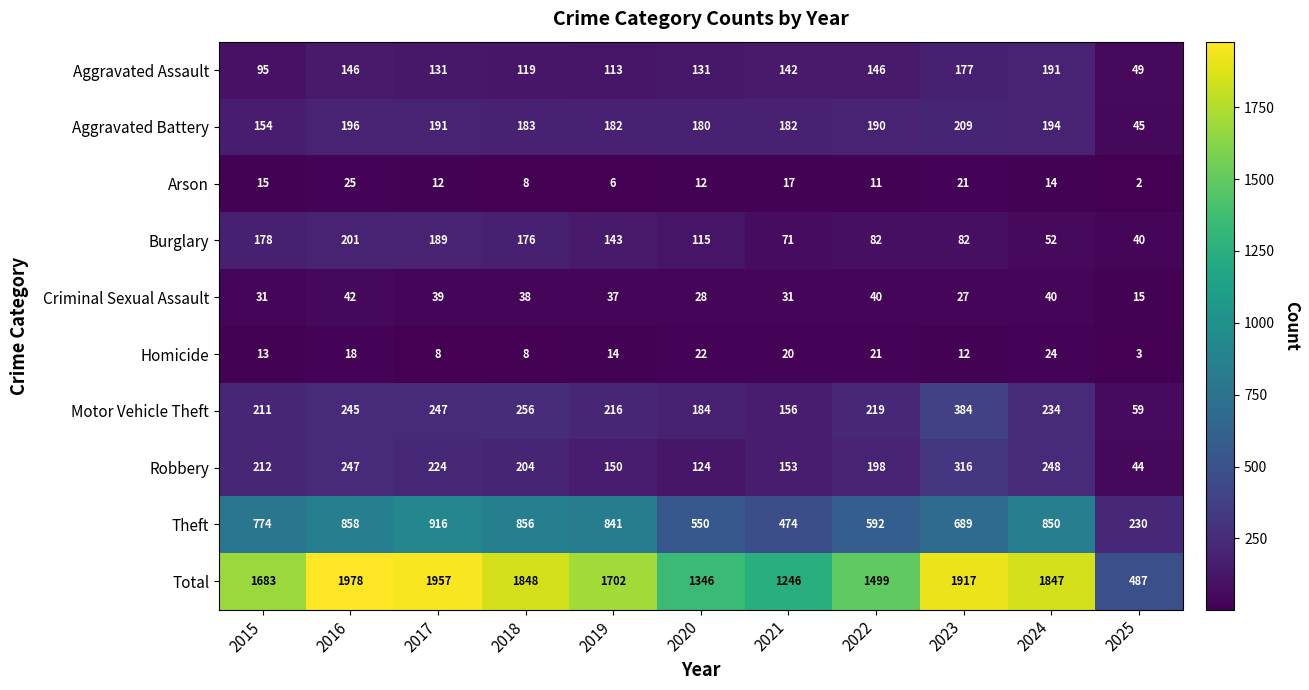

What value does the Robbery series have at 2019, to the nearest 5?

150